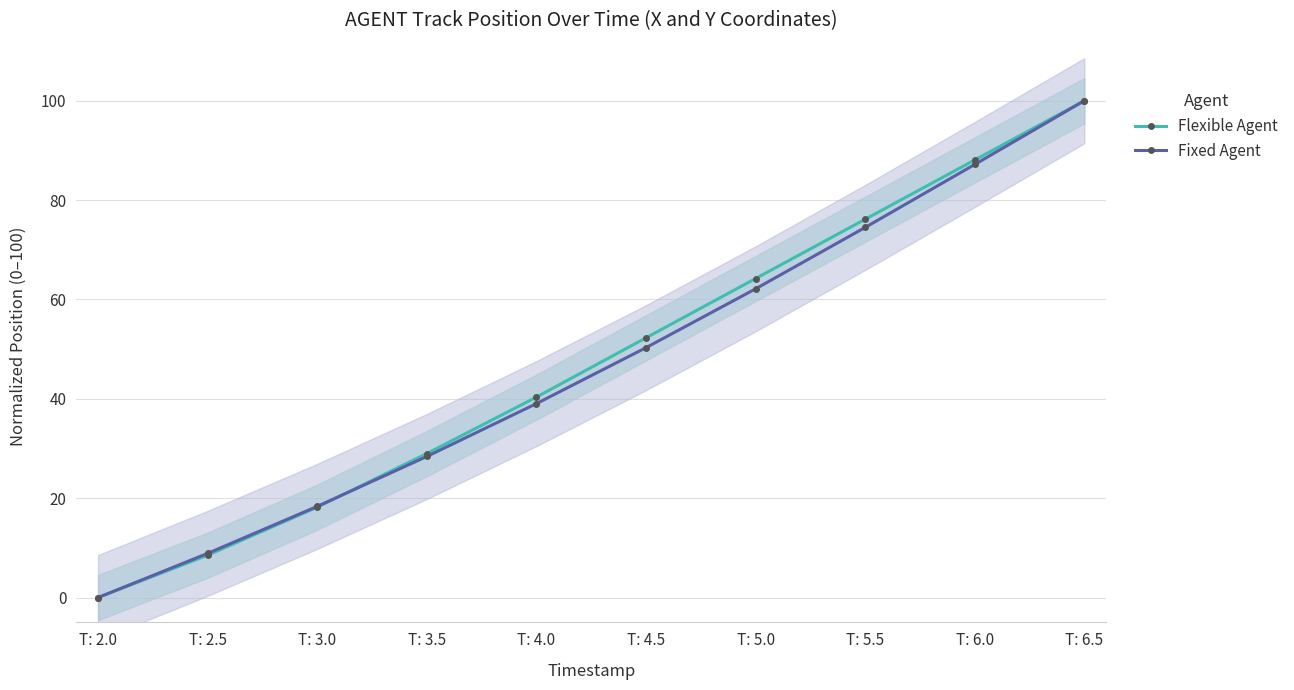

Is this an area chart (filled region under the line)?

No